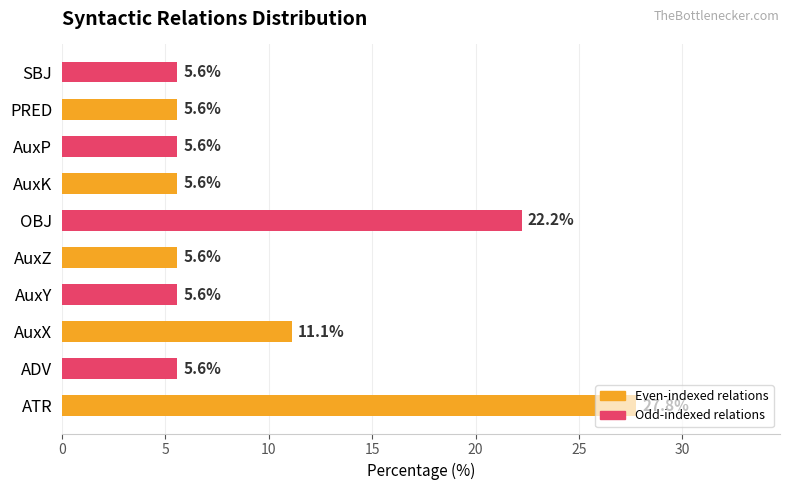

Which label corresponds to the largest value in the chart?

ATR